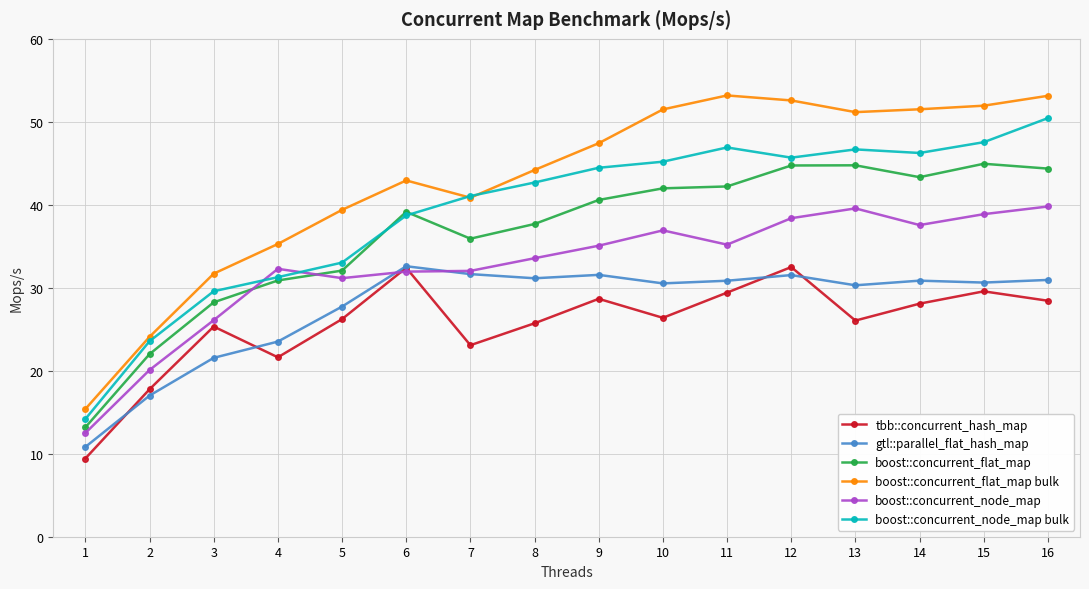

At how many categories does at least one series exceed 40?

11